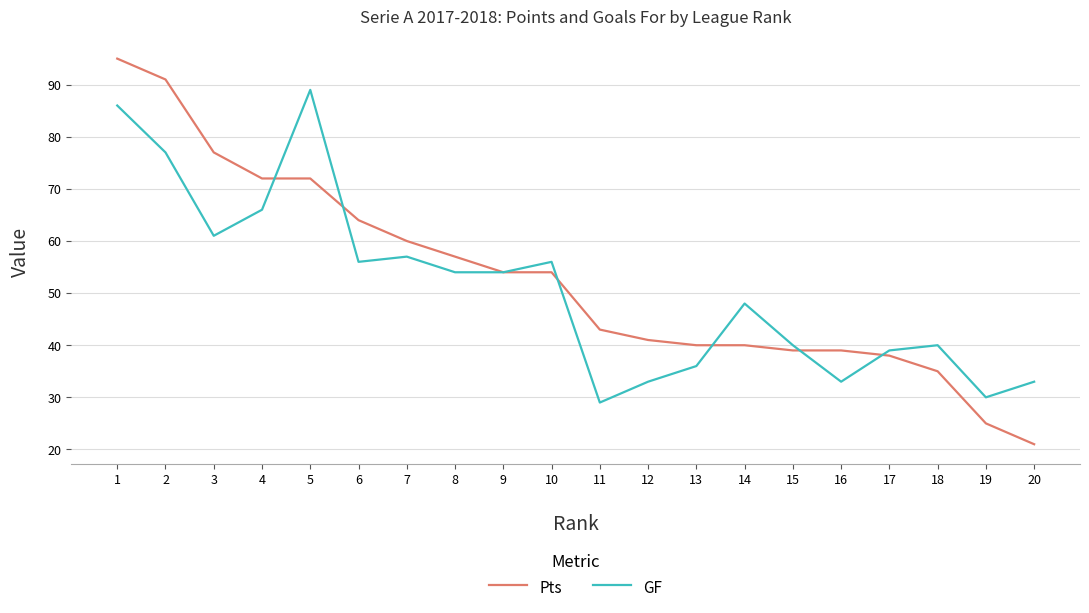

Which series has the largest total across all categories?

Pts